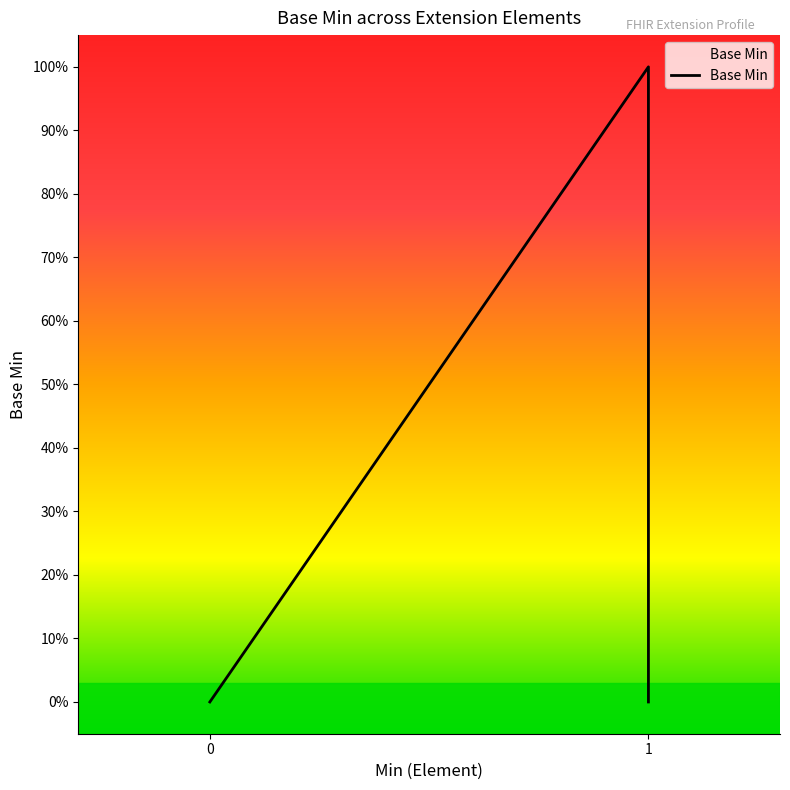

True or false: the data shows 1 at 1.

False